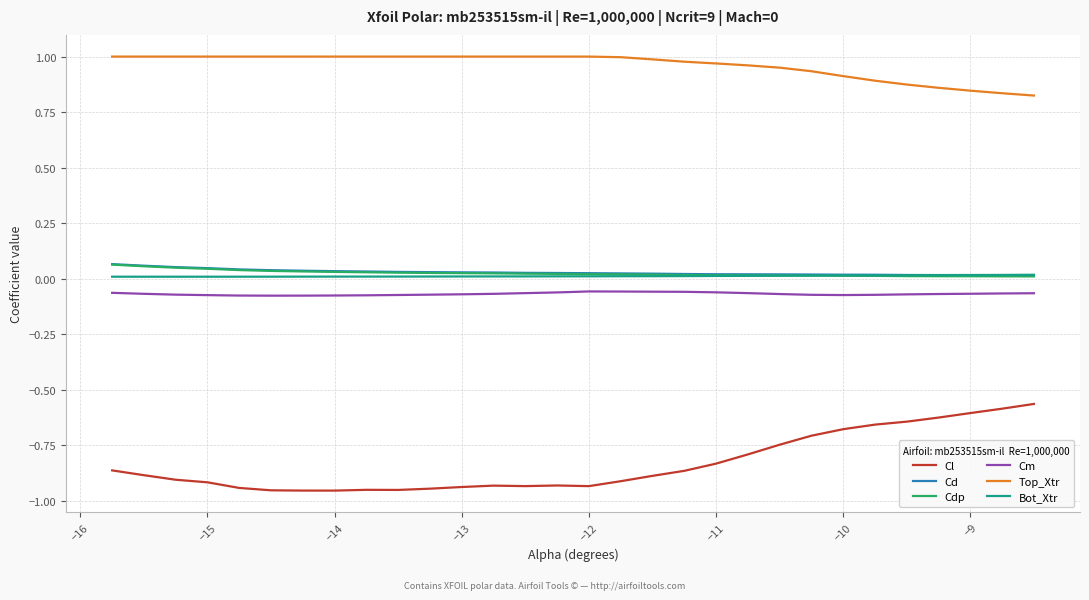

True or false: Cdp and Cm cross at least once.

False